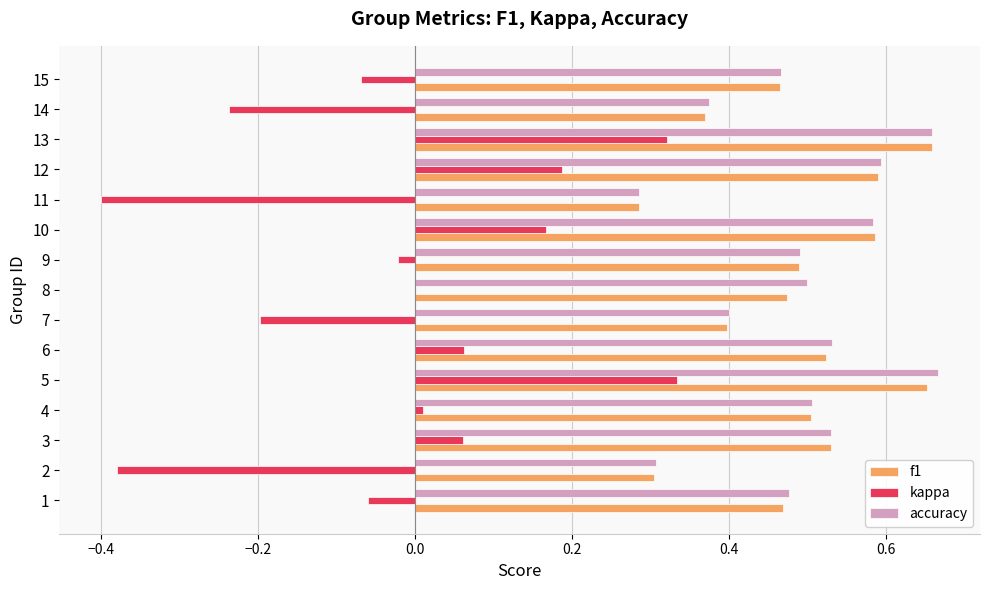

What is the sum of all accuracy values?

7.4